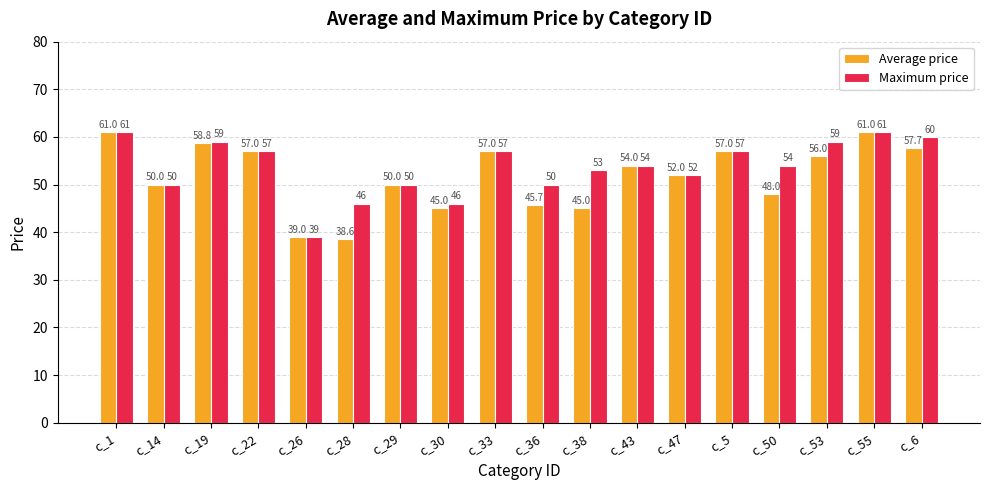

What is the total value across all series at c_14?

100.0